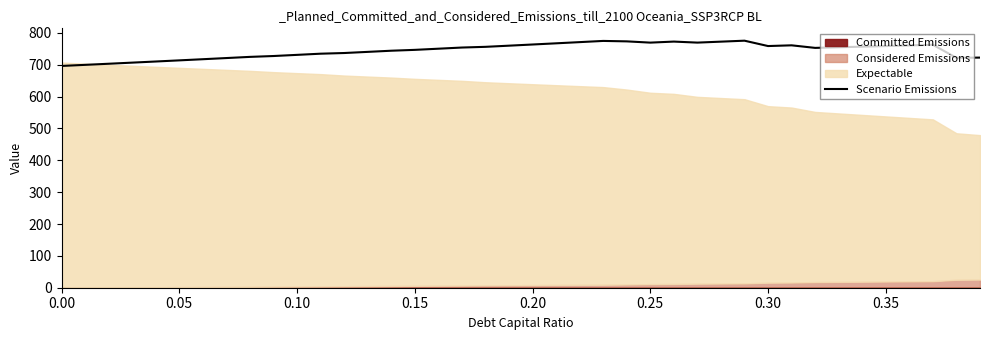

How many data points are less than 754?

20